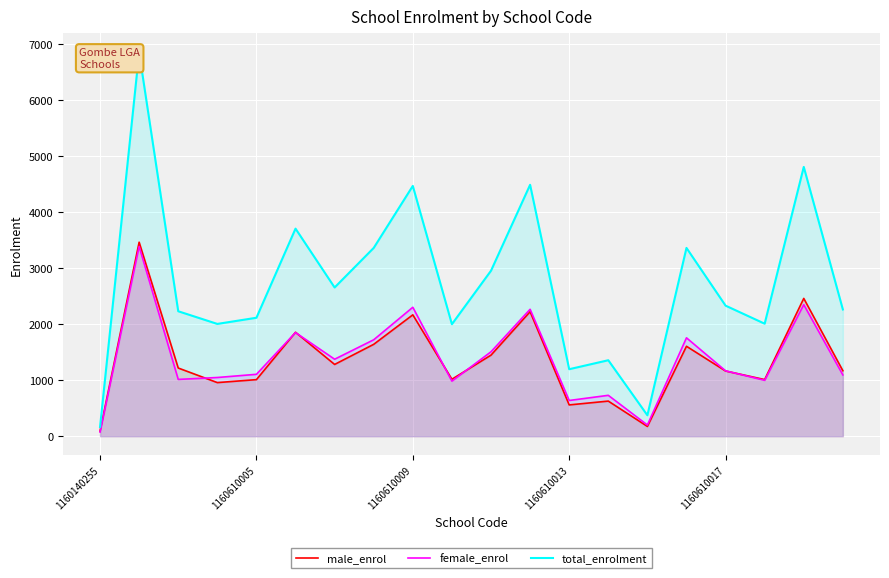

What is the maximum value shown in the chart?

6846